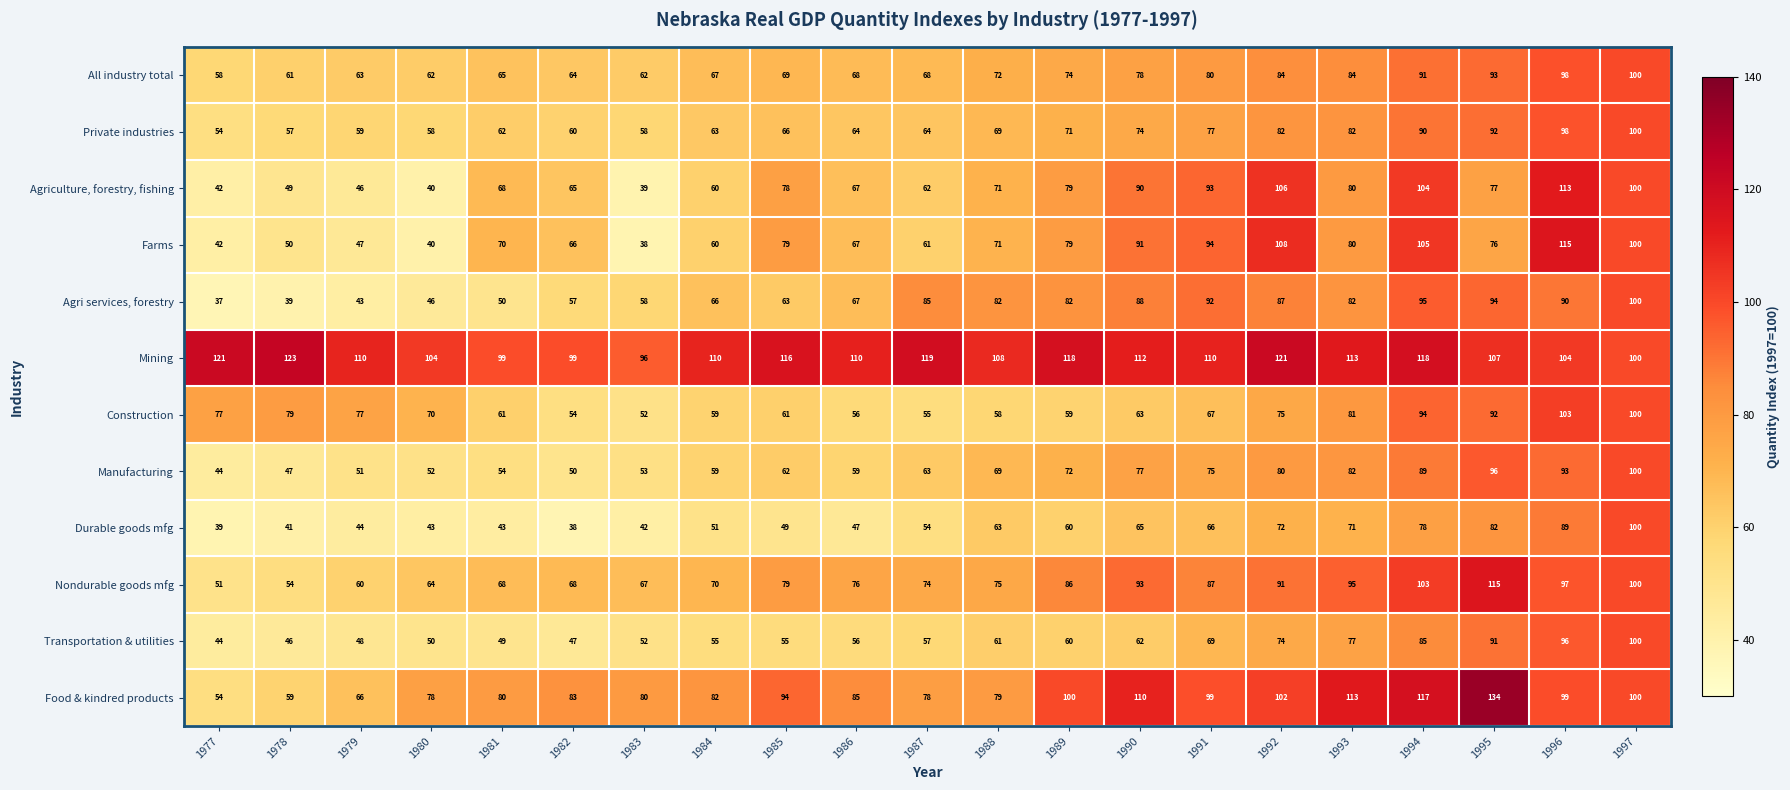

What is the smallest value displayed?

37